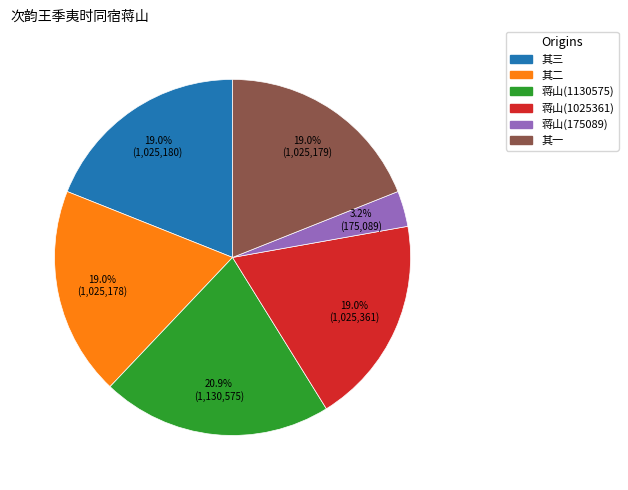

Does any single category account for the majority?

No